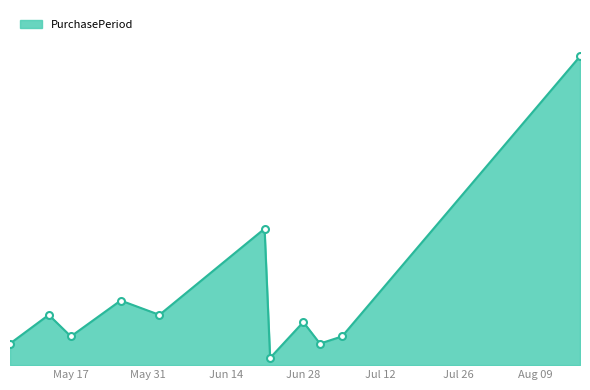

At which label does the data first exceed 6?

2016-05-13